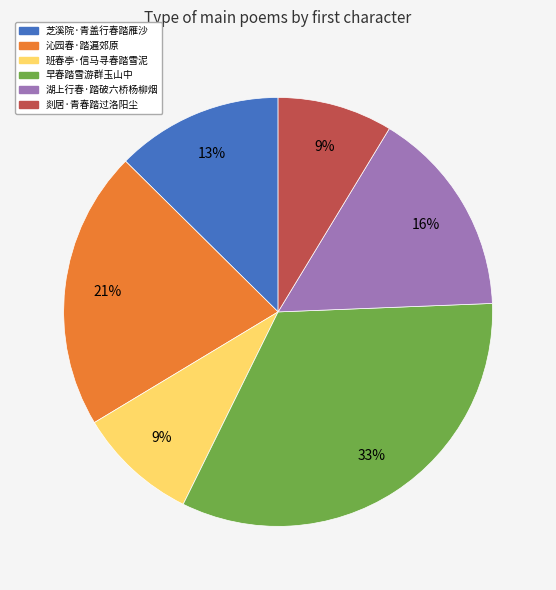

Combined, do 芝溪院·青盖行春踏雁沙 and 剡居·青春踏过洛阳尘 account for over 50%?

No